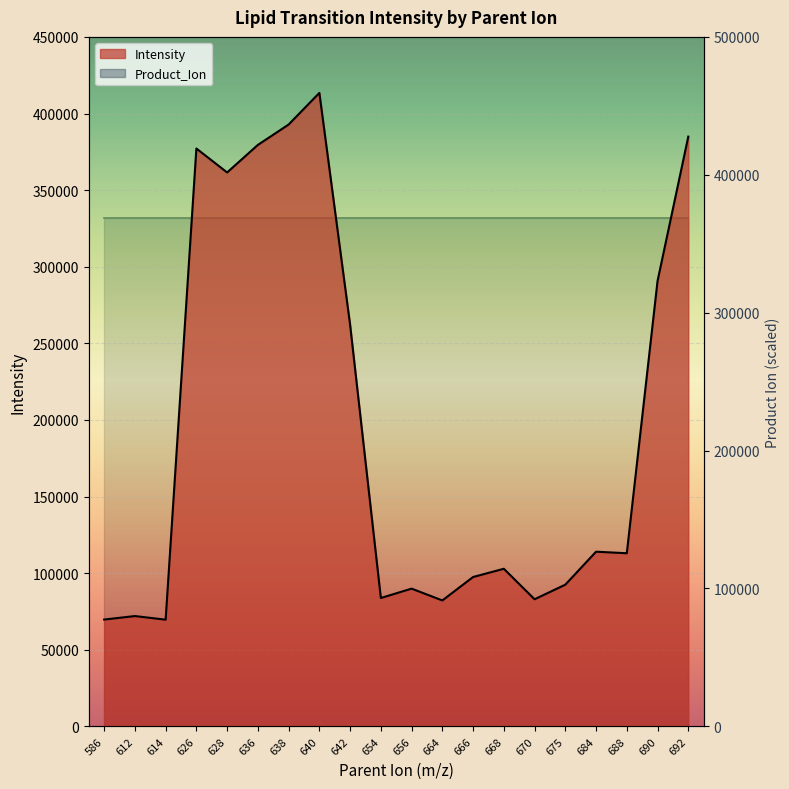

What is the sum of all values?

3932310.7